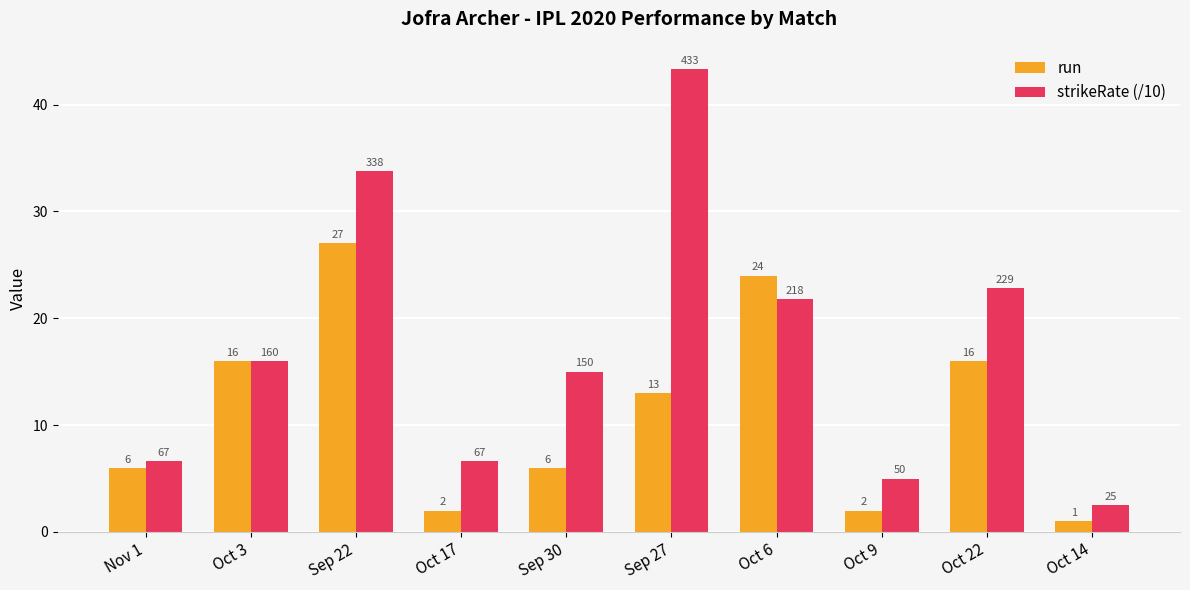

Which series has the largest total across all categories?

strikeRate (/10)